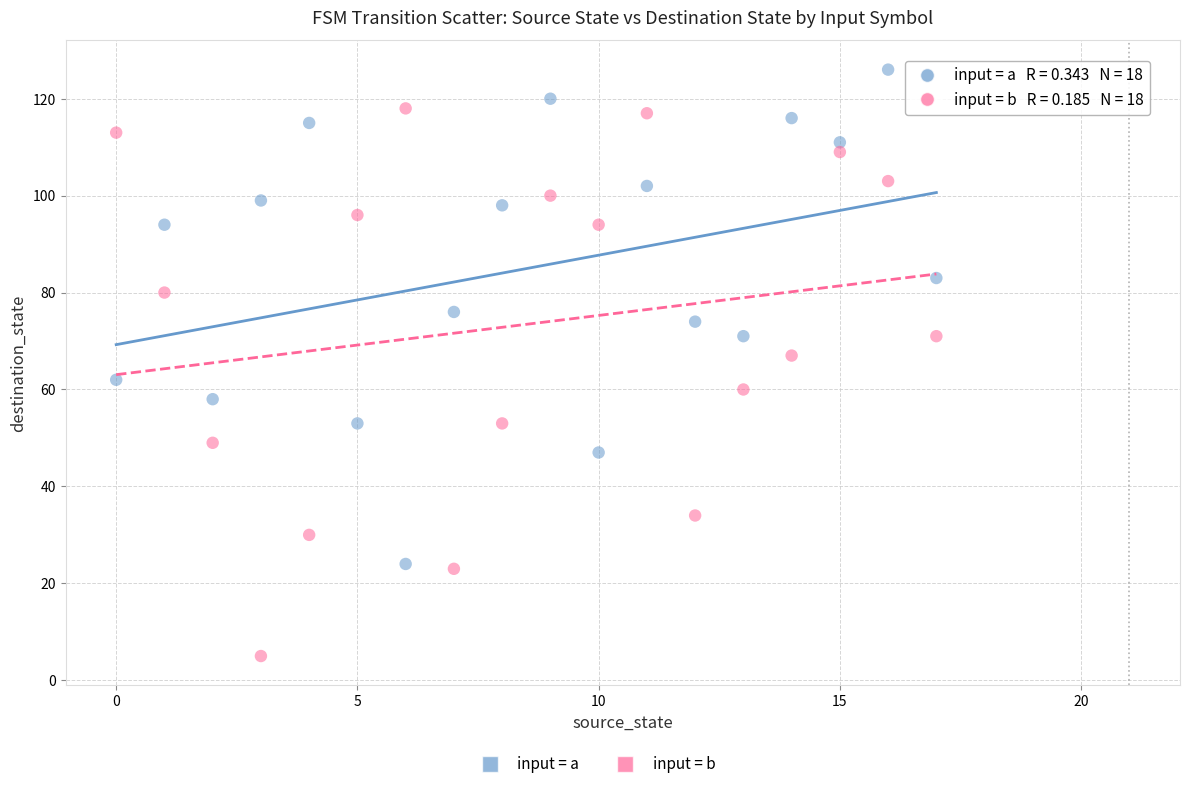

Across all data points, what is the range of Y values (max minus min)?

121